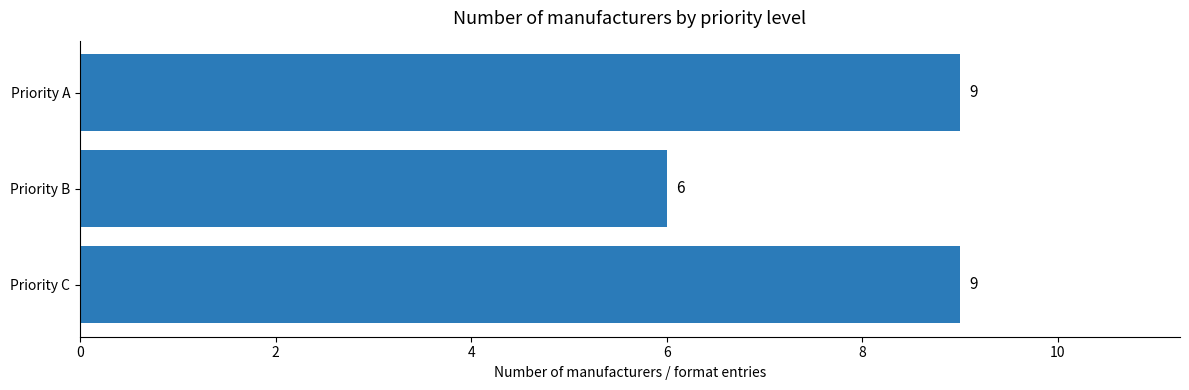

What is the value of the 2nd bar from the top?

6